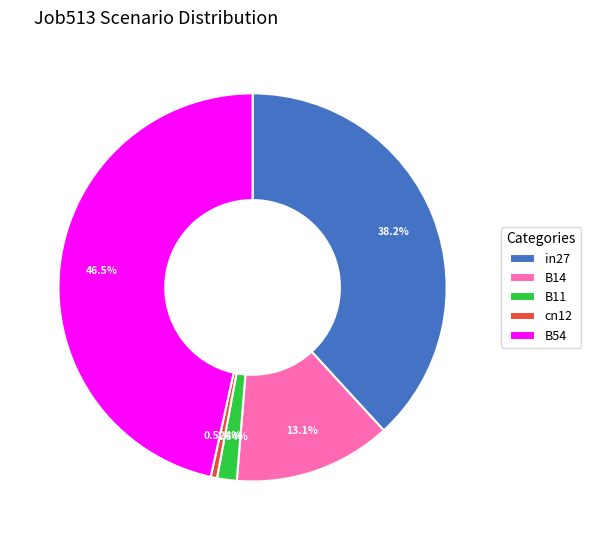

Do B11 and B54 together represent more than half of the pie?

No